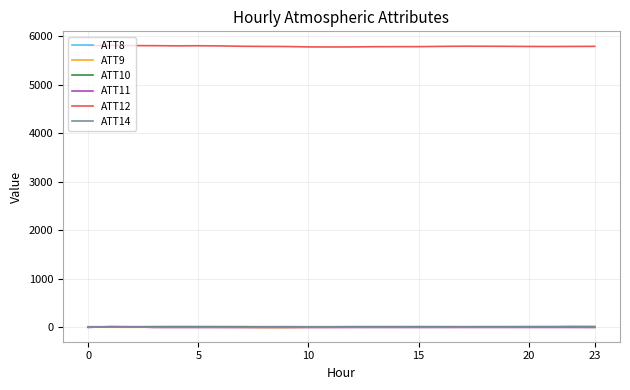

Which series has the largest total across all categories?

ATT12